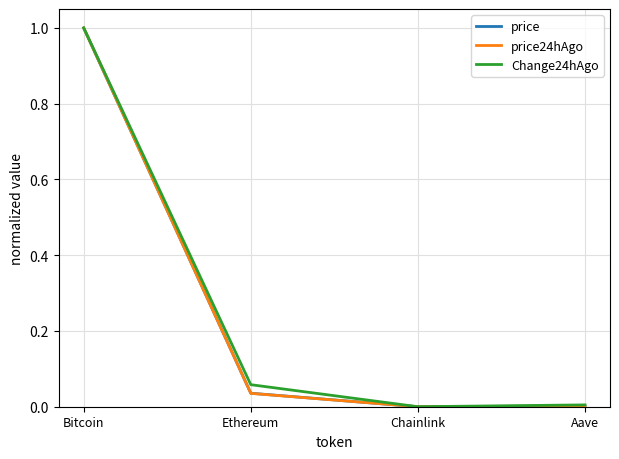

How many lines are shown in the chart?

3